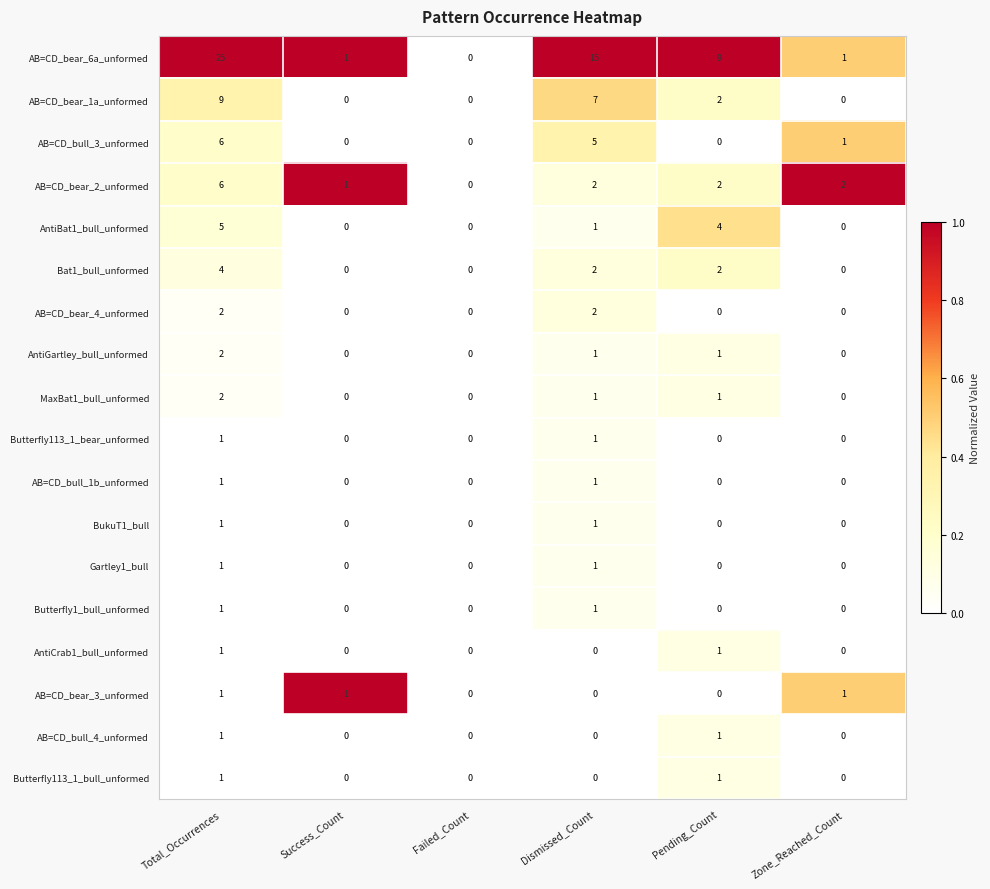

What is the difference between the second highest and second lowest values in the AB=CD_bull_3_unformed series?

5